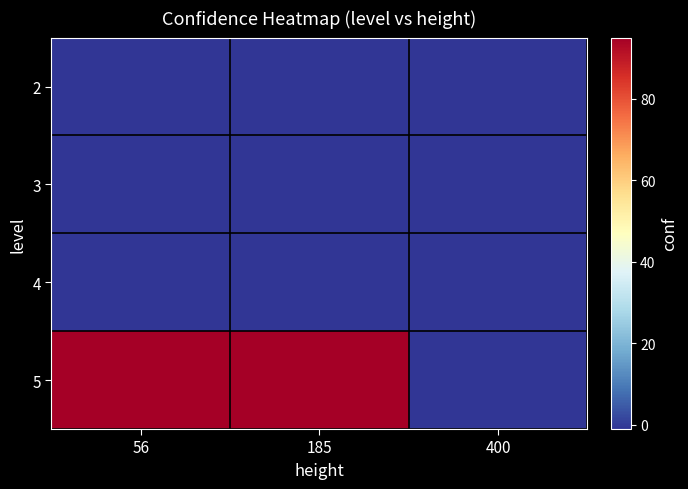

Reading right to left, extract all data points from this chart.

2: 400=-1	185=-1	56=-1
3: 400=-1	185=-1	56=-1
4: 400=-1	185=-1	56=-1
5: 400=-1	185=95	56=95